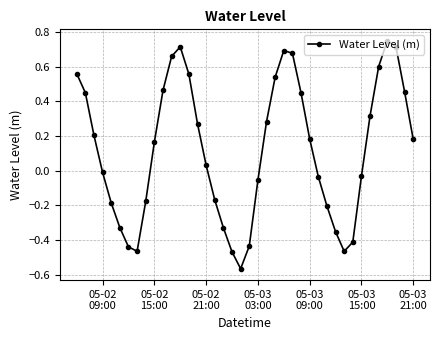

How many lines are shown in the chart?

1